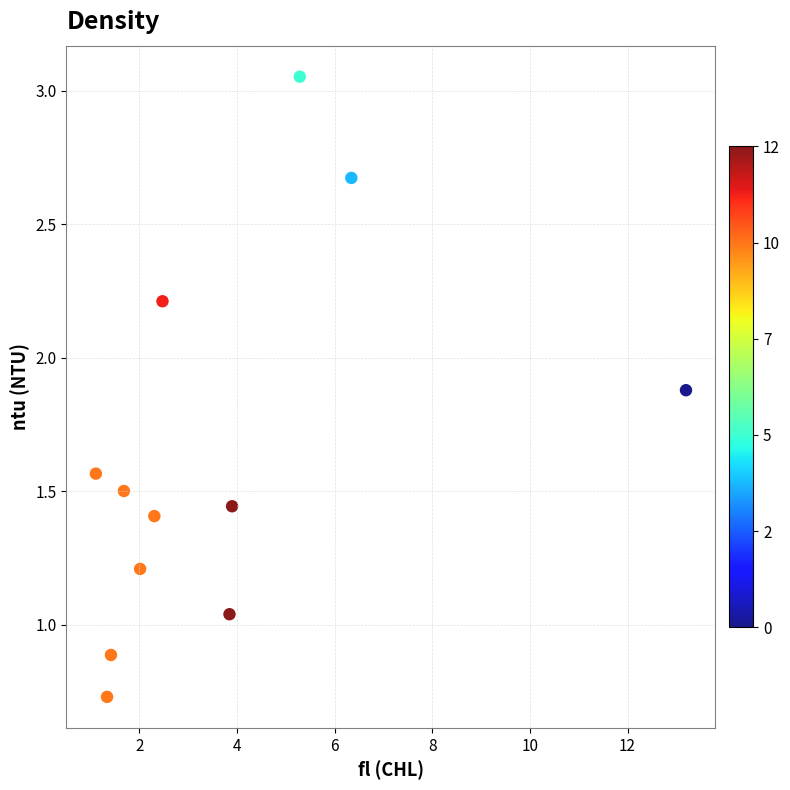

What is the range of Y values (max minus min)?

2.3